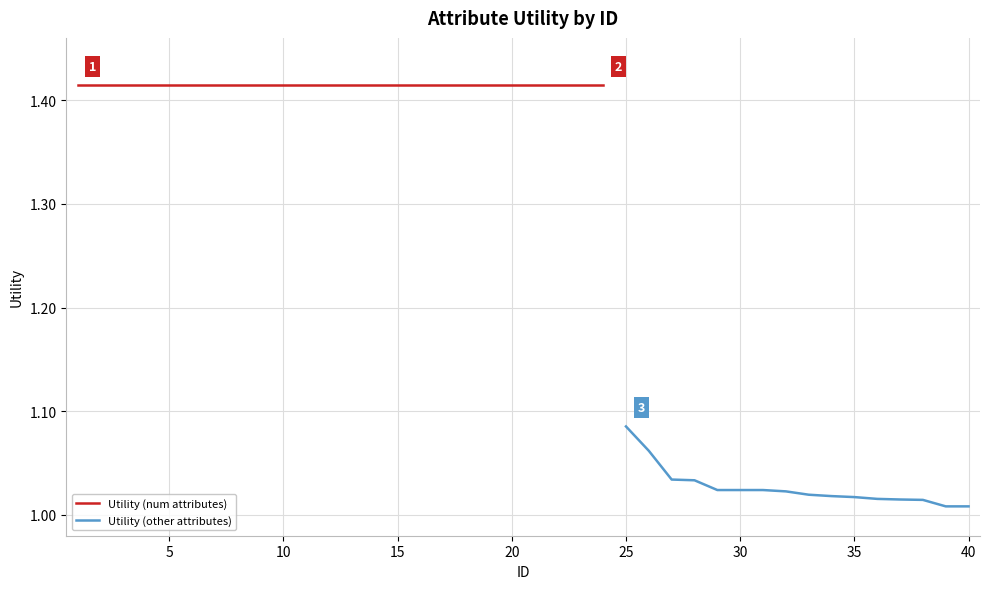

What is the ratio of the value at 23 to the value at 36?

1.4